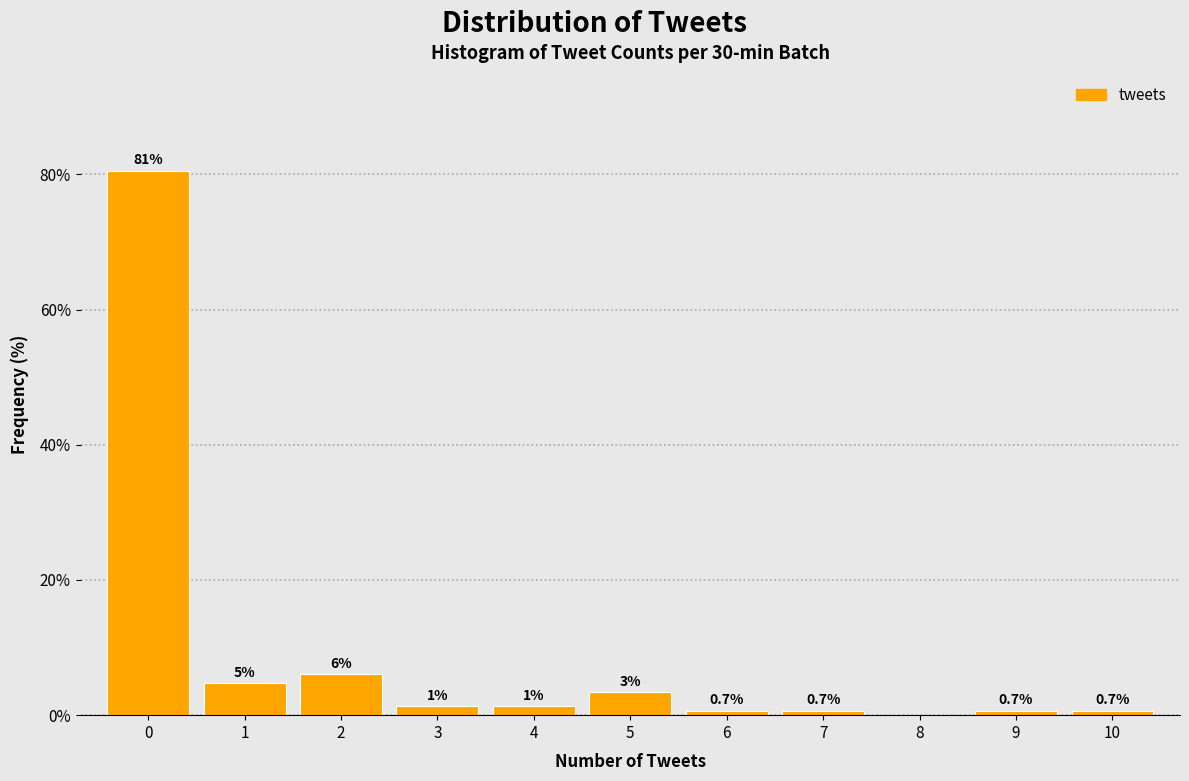

Over which range of the x-axis is the bar tallest?

-0.5 to 0.5